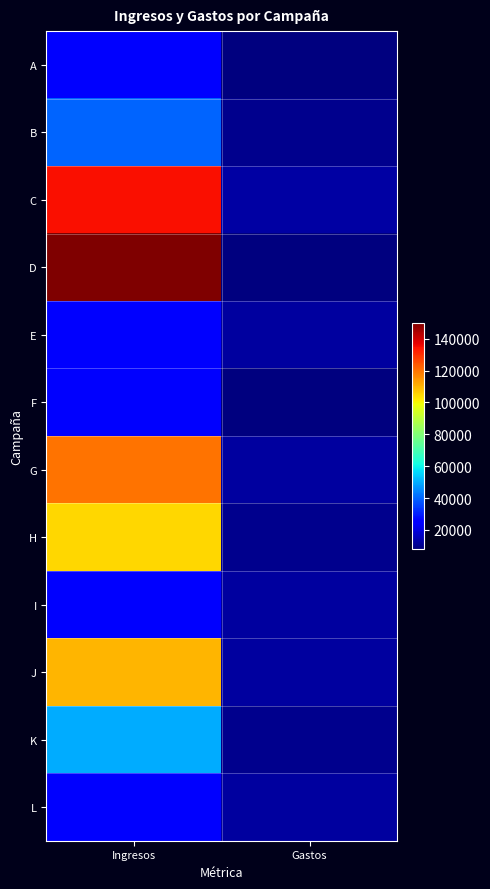

Between Gastos and Ingresos, which is larger?

Ingresos